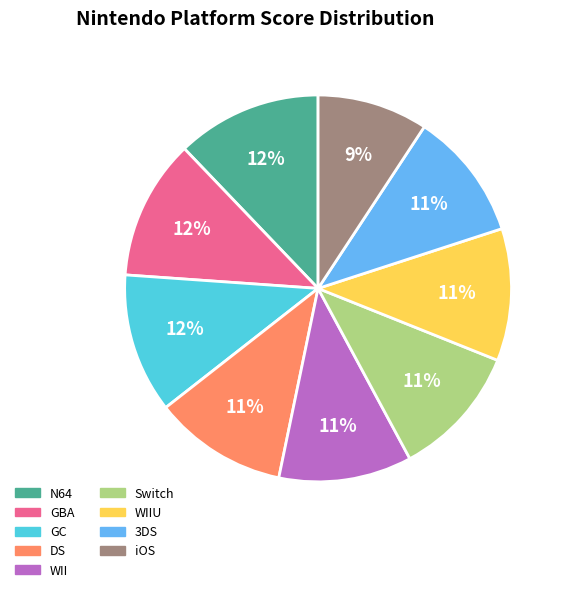

Is WII the majority of the pie?

No